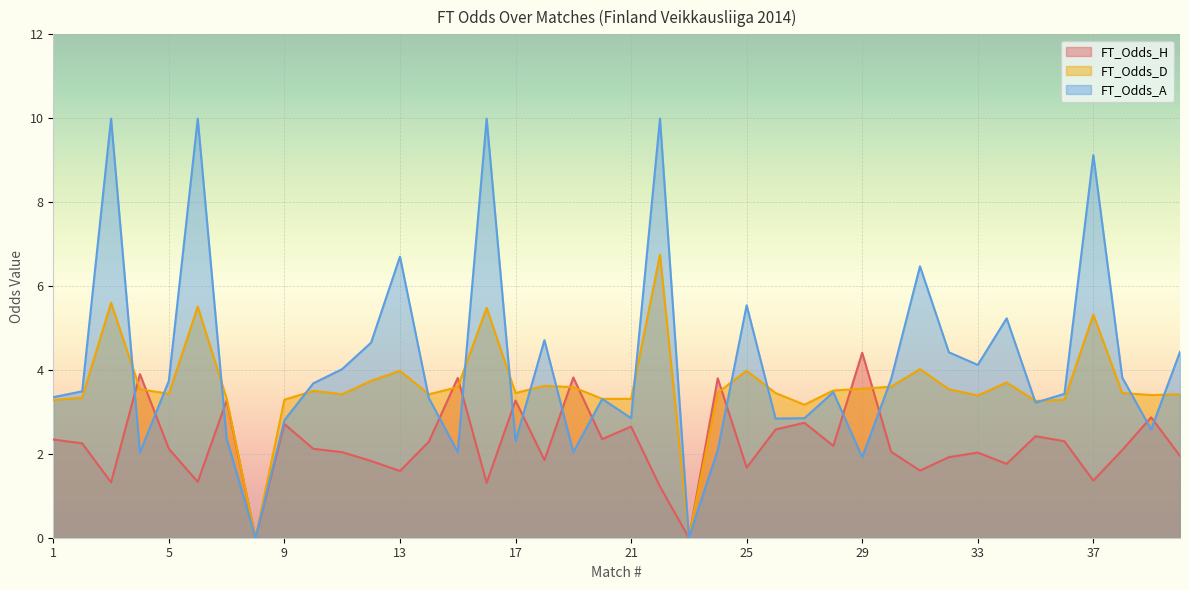

What is the highest value of the FT_Odds_D series?

6.8